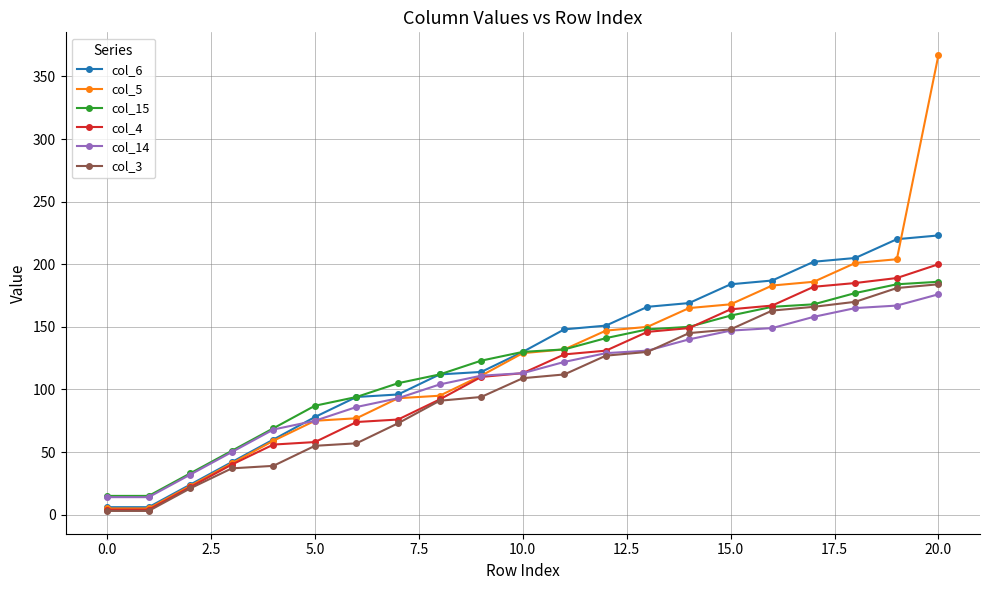

Count the number of categories in the chart.

21